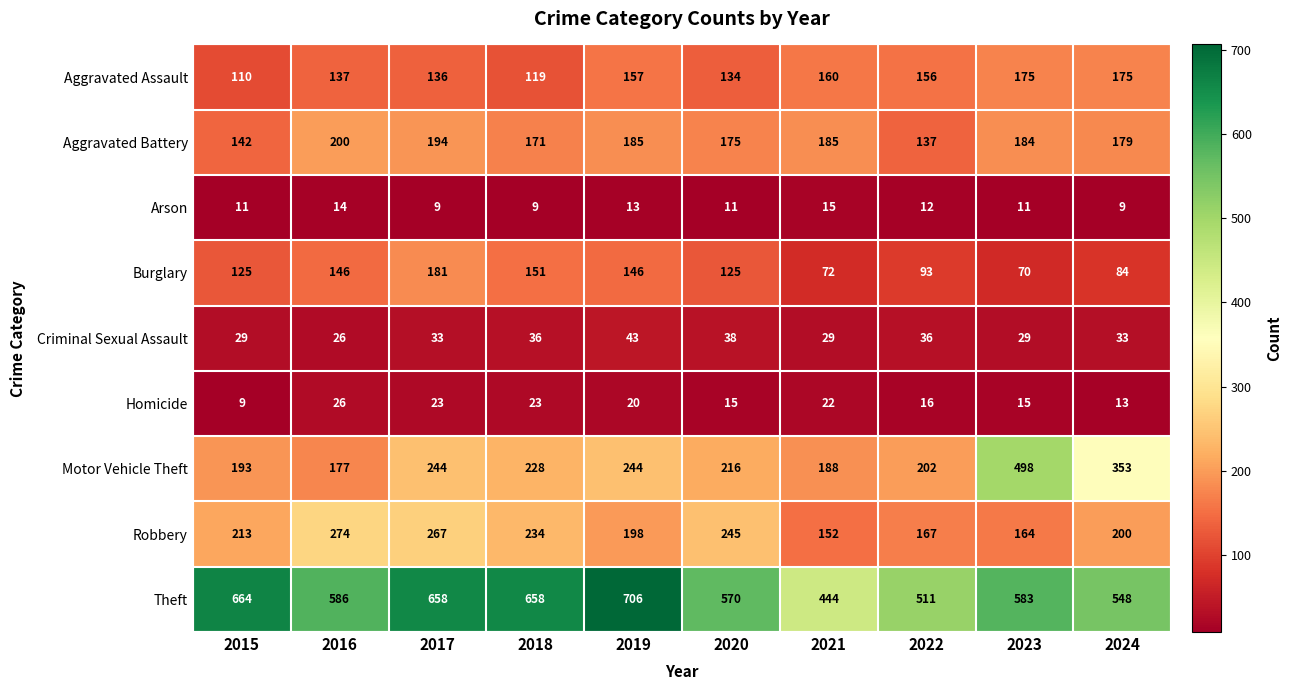

The Theft series shows 868 at 2018. True or false?

False